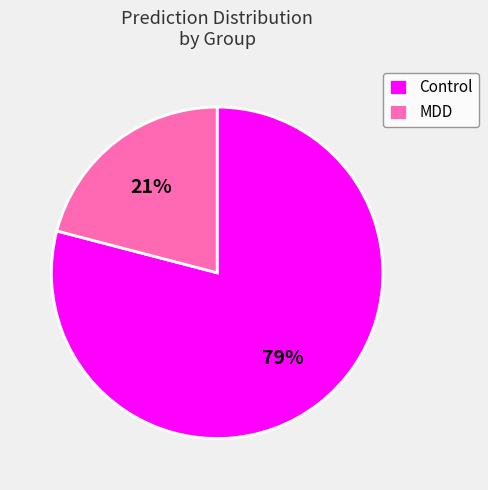

Count the number of slices in the pie.

2